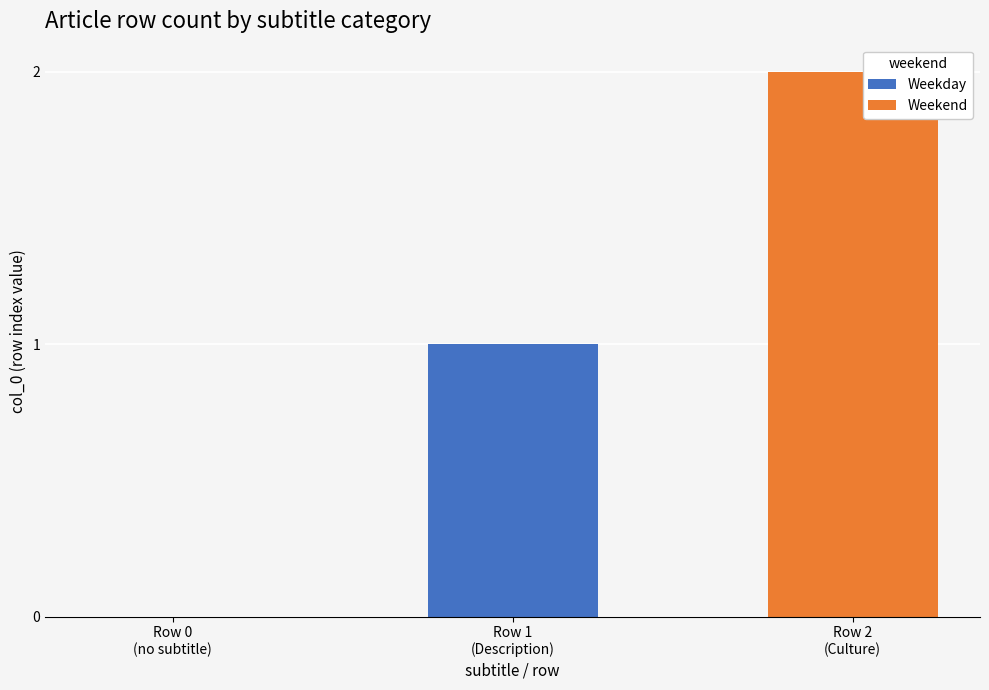

At Forêt_de_Machecoul (row 0), list the series in order from largest to smallest.

Weekday, Weekend